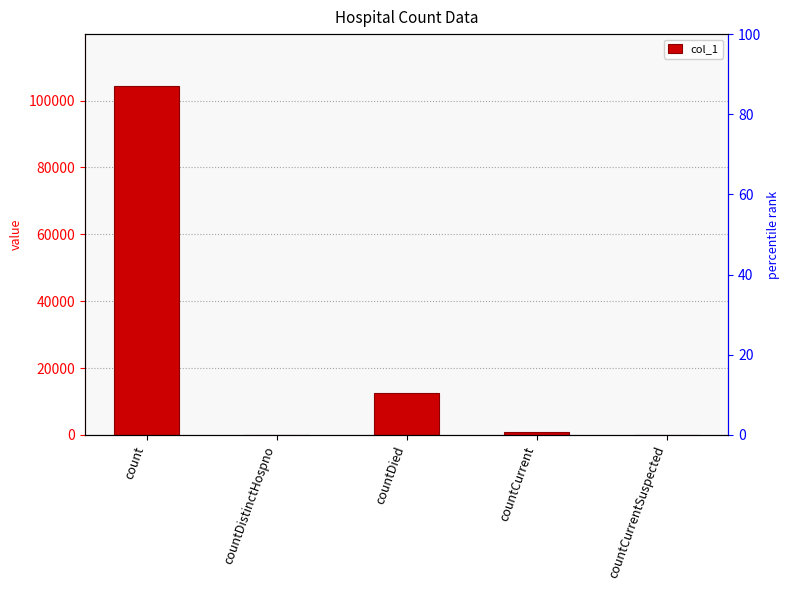

Reading right to left, transcribe all the data shown in this chart.

0	824	12550	0	104262